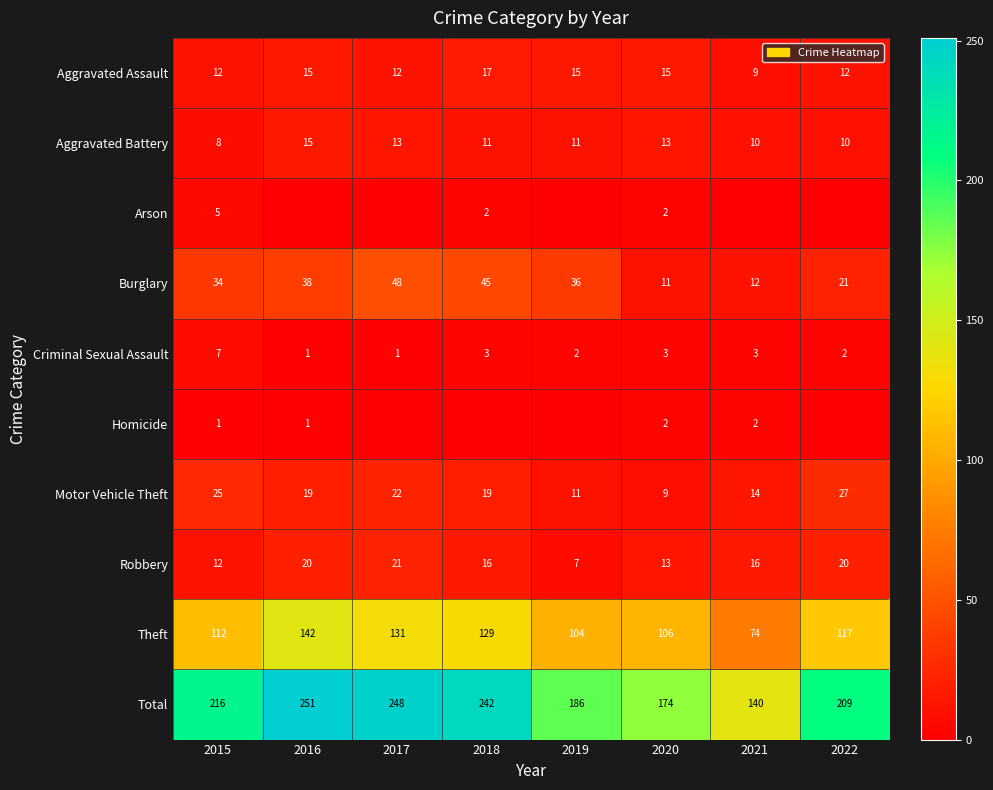

How many Aggravated Assault values are between 12 and 15?

6